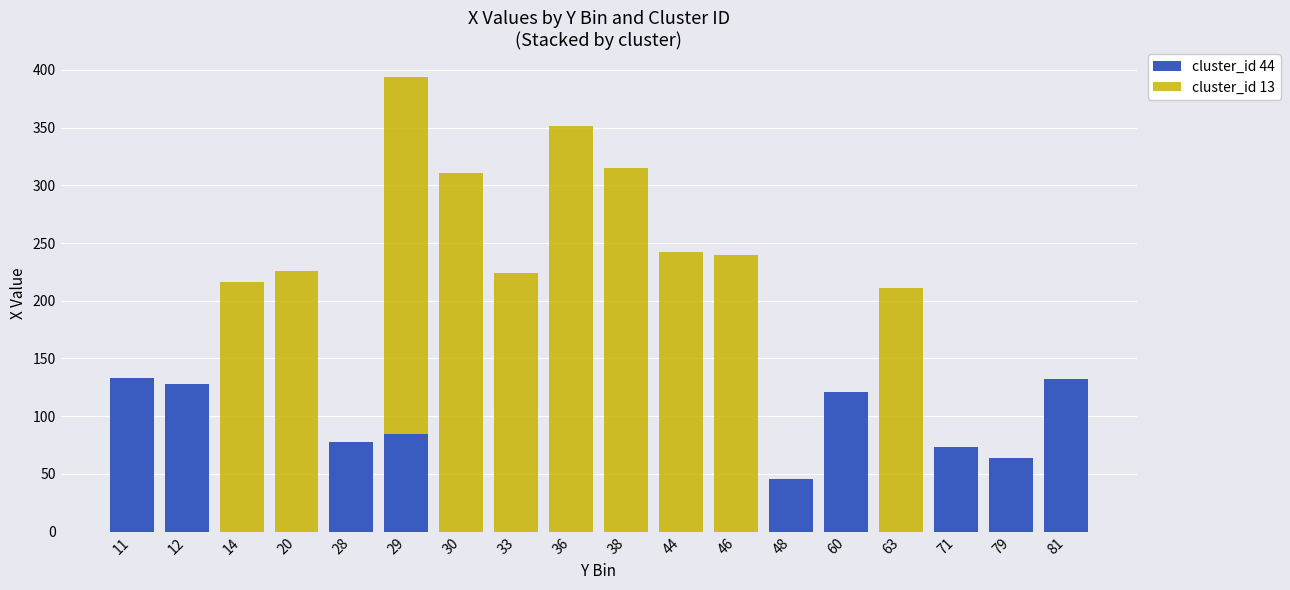

What is the sum of all cluster_id 44 values?

859.5